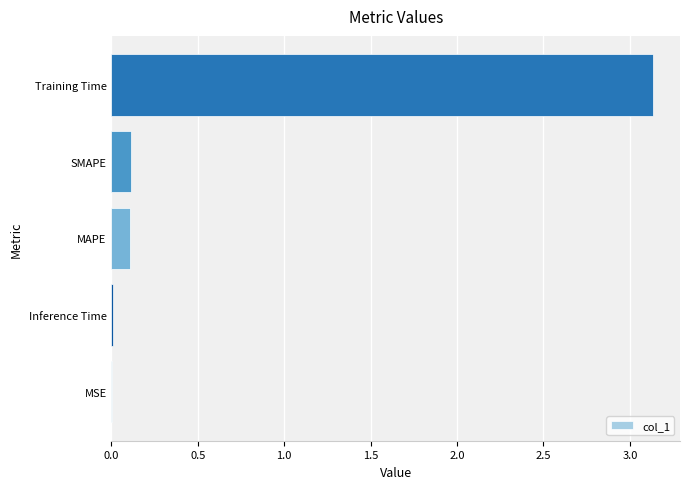

Is it true that the value at SMAPE is 0.1?

True